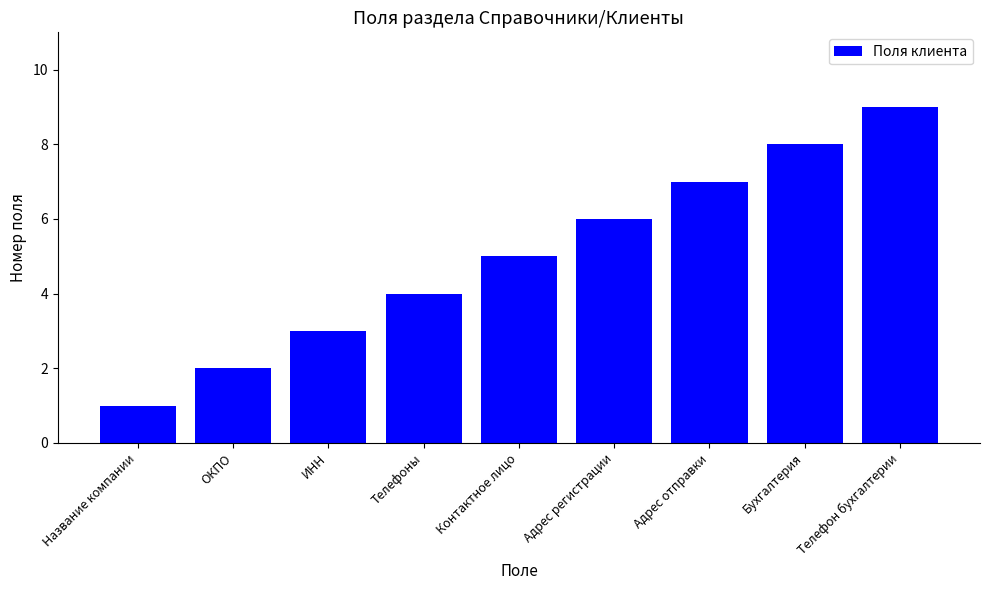

What is the approximate value at Название компании?

1